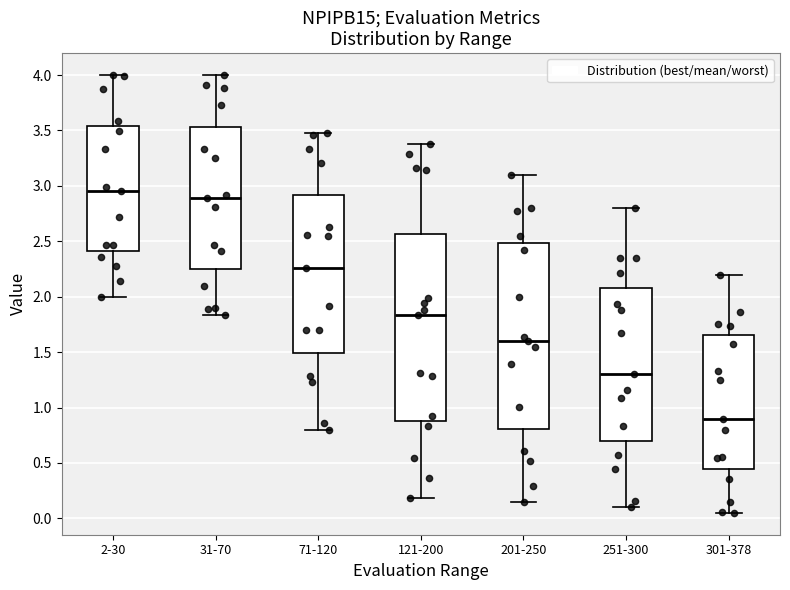

Reading left to right, read every box against the y-axis: the position of its median line, the range the box covers, and the ends of its whiskers. The values are not printed on the chart, so give them approximately, as read against the axis.

2-30: median 2.95, box 2.40 to 3.55, whiskers 2.00 to 4.00
31-70: median 2.90, box 2.25 to 3.55, whiskers 1.85 to 4.00
71-120: median 2.25, box 1.50 to 2.90, whiskers 0.80 to 3.45
121-200: median 1.85, box 0.90 to 2.55, whiskers 0.20 to 3.40
201-250: median 1.60, box 0.80 to 2.50, whiskers 0.15 to 3.10
251-300: median 1.30, box 0.70 to 2.05, whiskers 0.10 to 2.80
301-378: median 0.90, box 0.45 to 1.65, whiskers 0.05 to 2.20